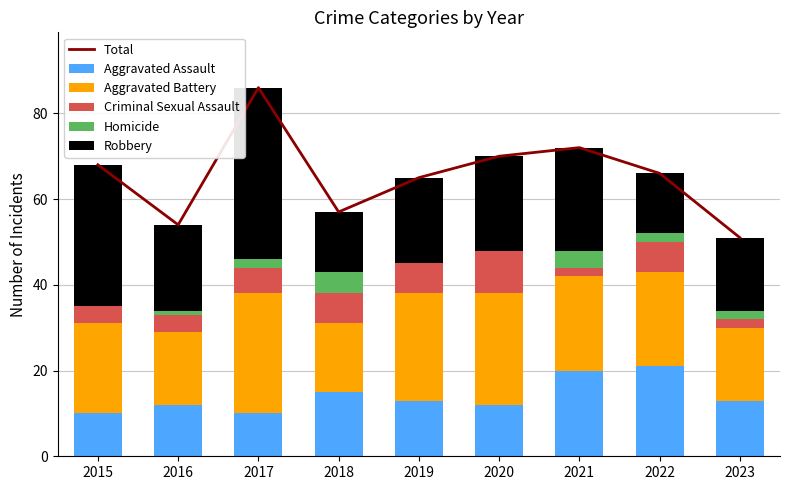

What is the sum of the Criminal Sexual Assault values at 2022 and 2015?

11